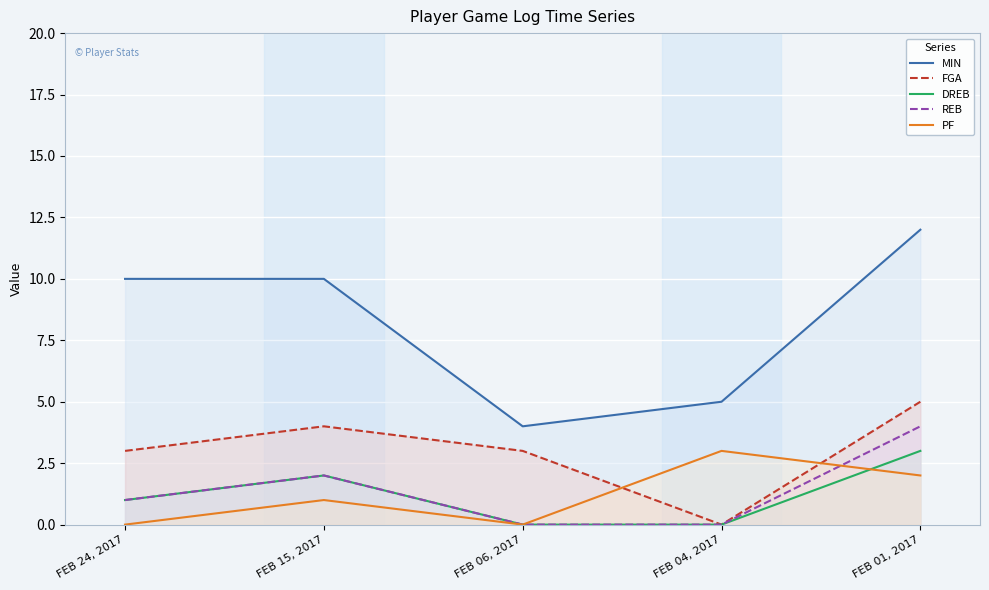

True or false: FGA and REB intersect in this chart.

False